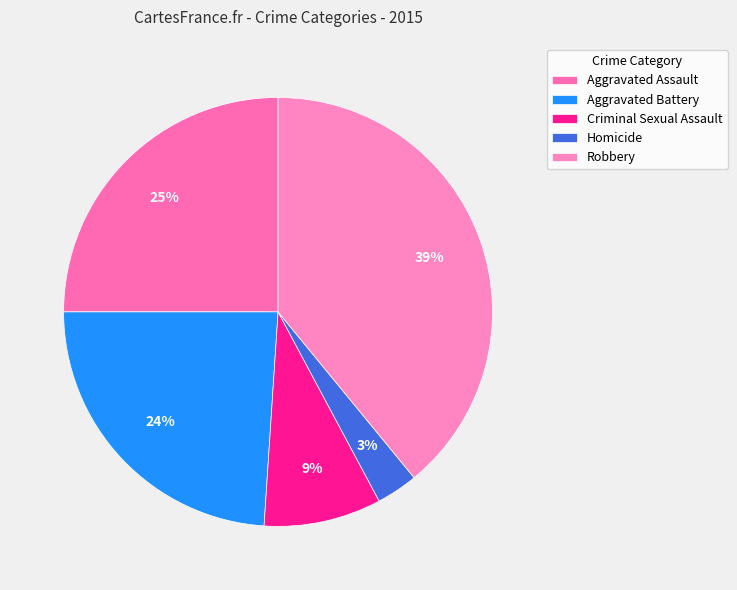

Is the sum of Aggravated Assault and Robbery greater than half?

Yes